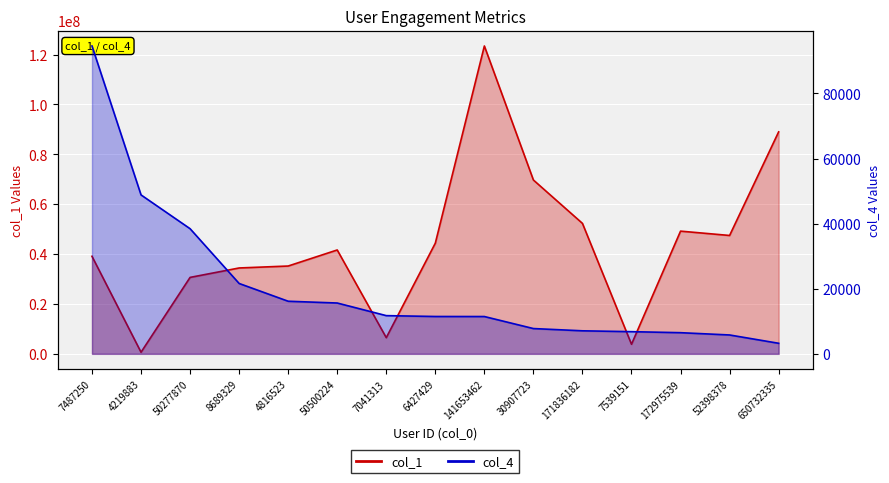

At which category does col_1 line reach its first local peak?

50500224